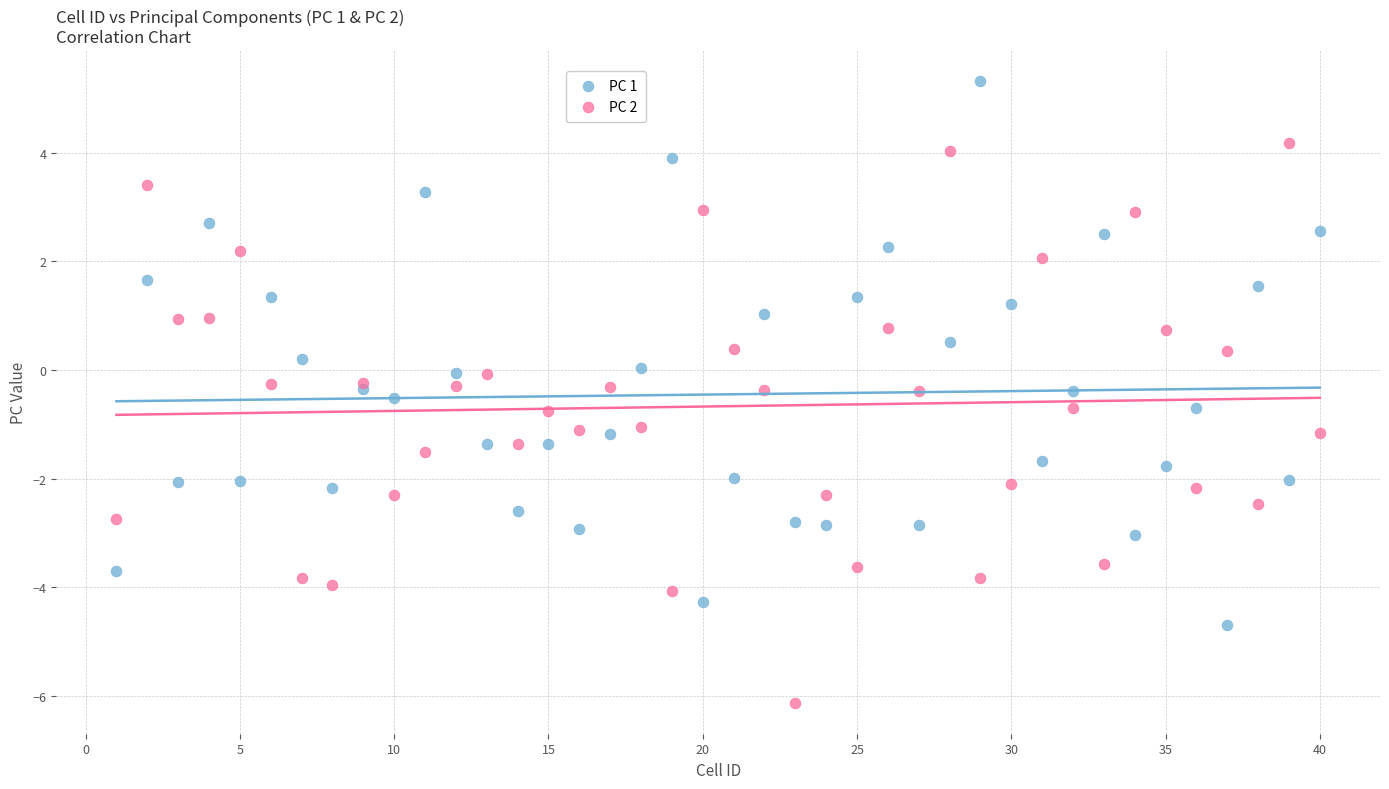

Which series reaches the minimum Y coordinate?

PC 2